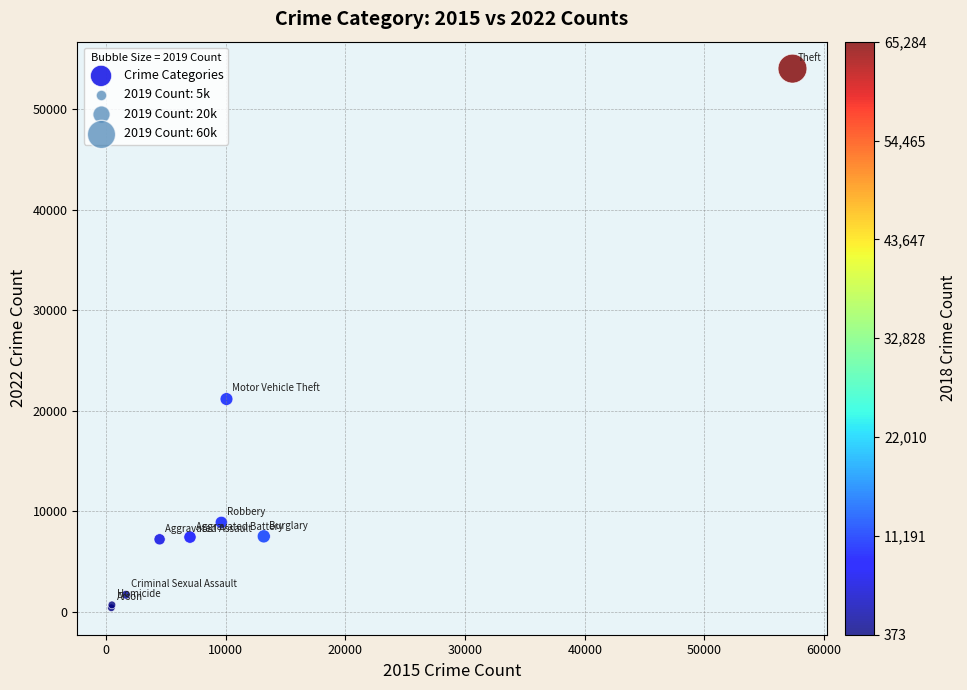

What Y value in the scatter plot is closest to 27238?

21185